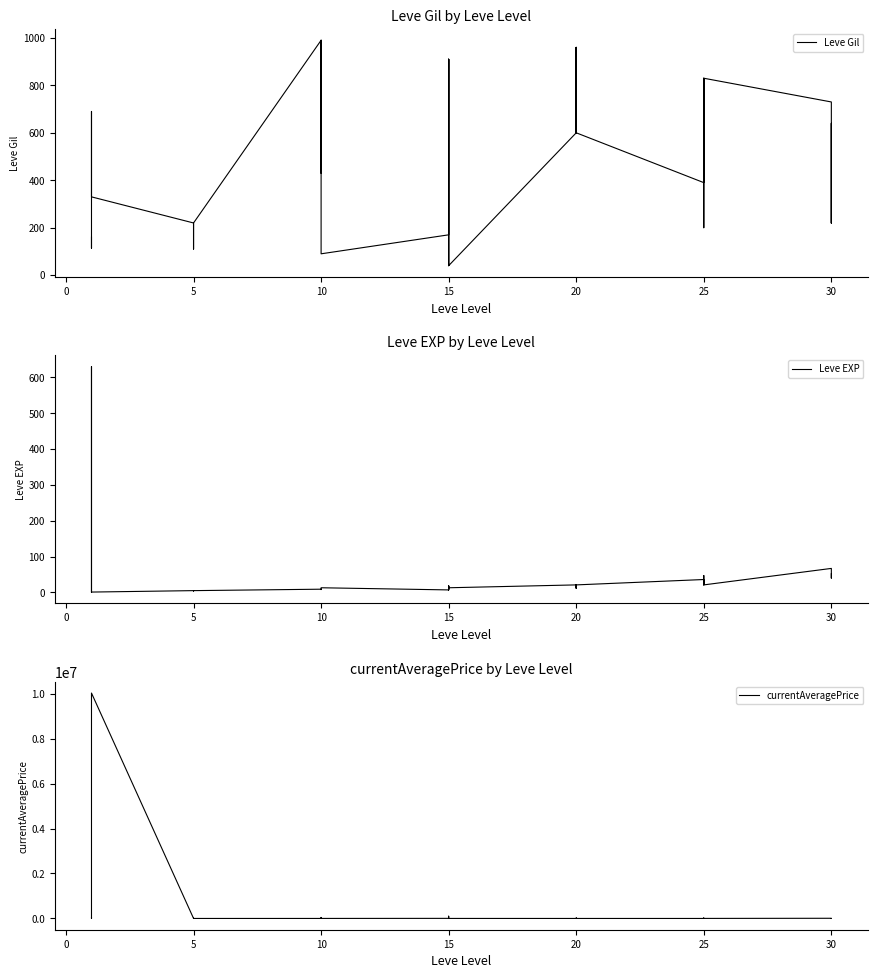

The Leve Gil series shows 47 at 30. True or false?

False